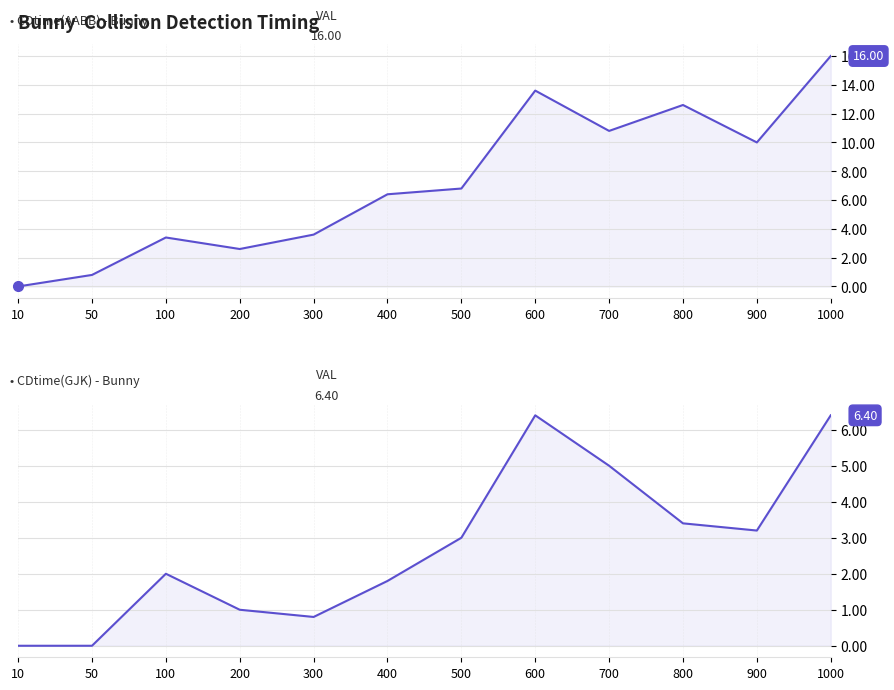

Which series changed the most between 600 and 1000?

CDtime(AABB)